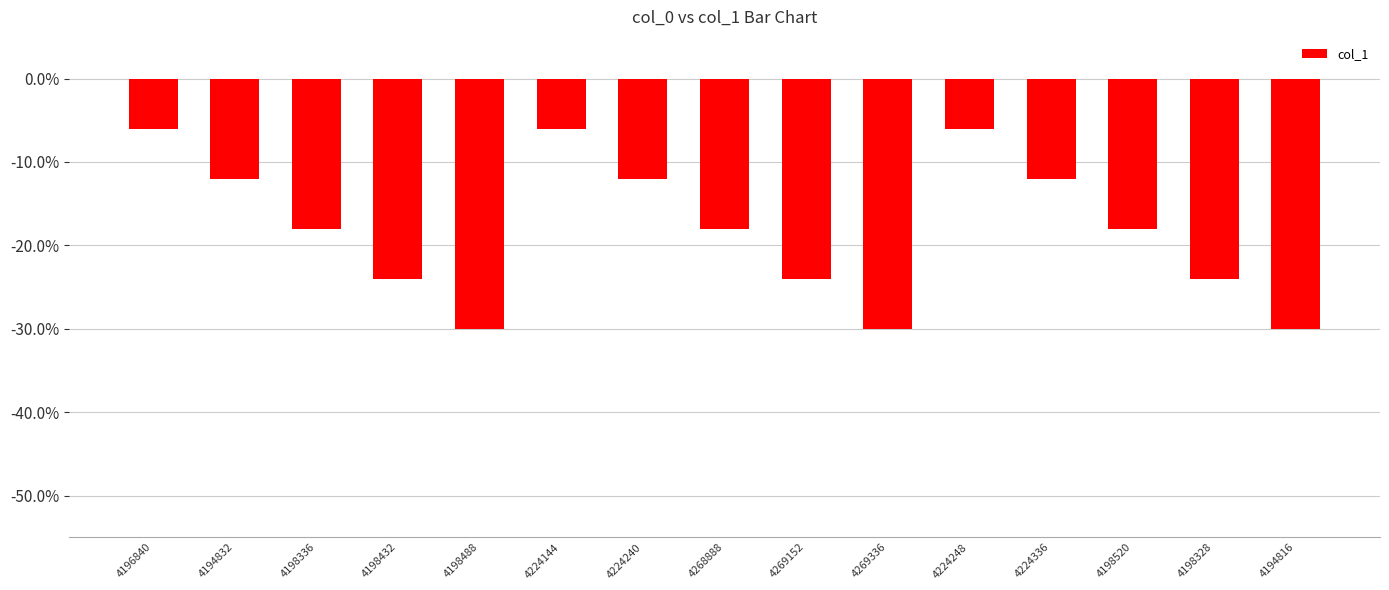

Read the value at 4224248.

-0.1